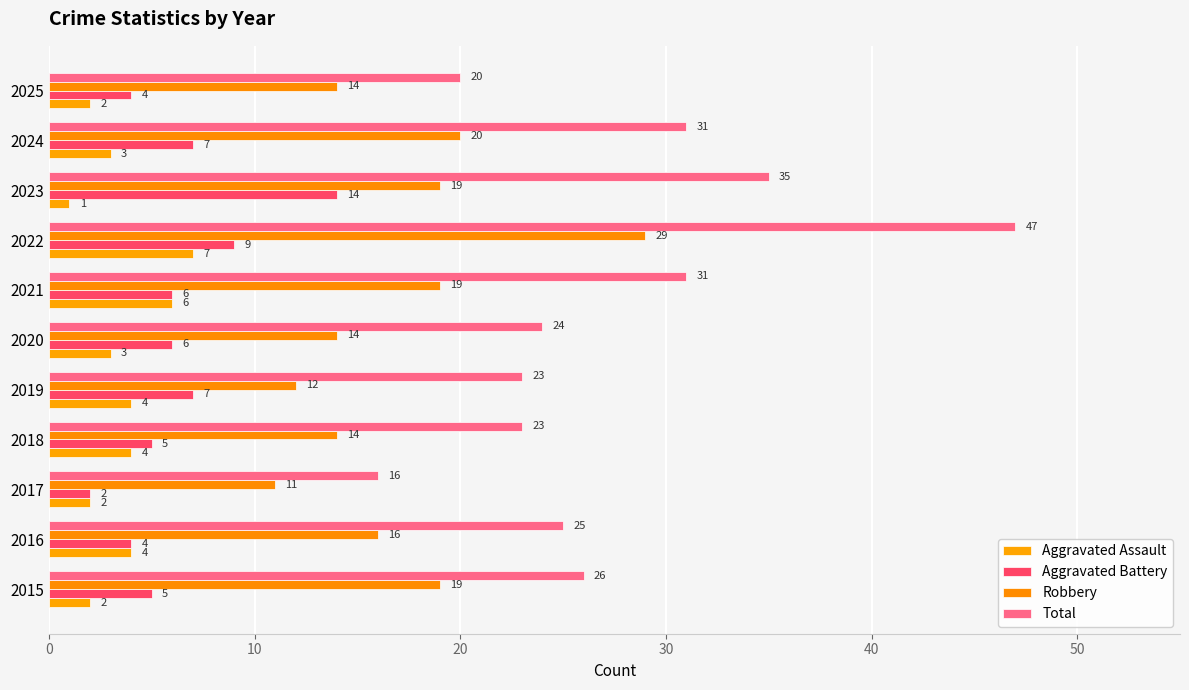

Reading left to right, extract all data points from this chart.

Aggravated Assault: 2	4	2	4	4	3	6	7	1	3	2
Aggravated Battery: 5	4	2	5	7	6	6	9	14	7	4
Robbery: 19	16	11	14	12	14	19	29	19	20	14
Total: 26	25	16	23	23	24	31	47	35	31	20